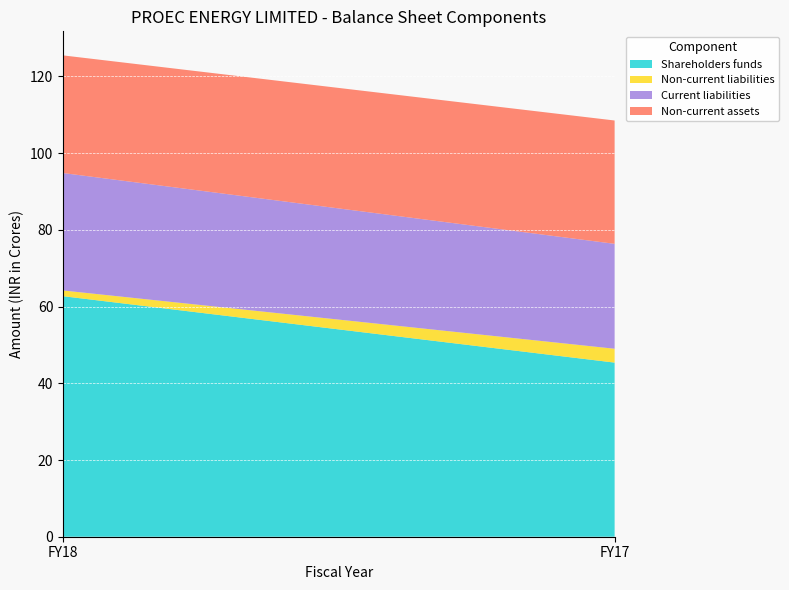

Reading left to right, what are all the values shown in this chart?

Shareholders funds: FY18=627065005	FY17=453960755
Non-current liabilities: FY18=14918387	FY17=36141897
Current liabilities: FY18=306162206	FY17=273506927
Non-current assets: FY18=306731526	FY17=321552007